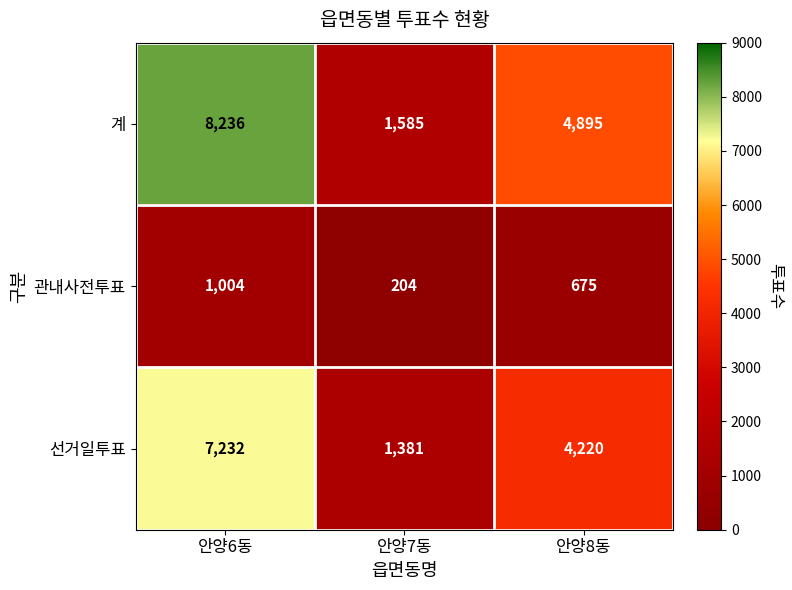

What is the sum of the 계 values at 안양8동 and 안양7동?

6480